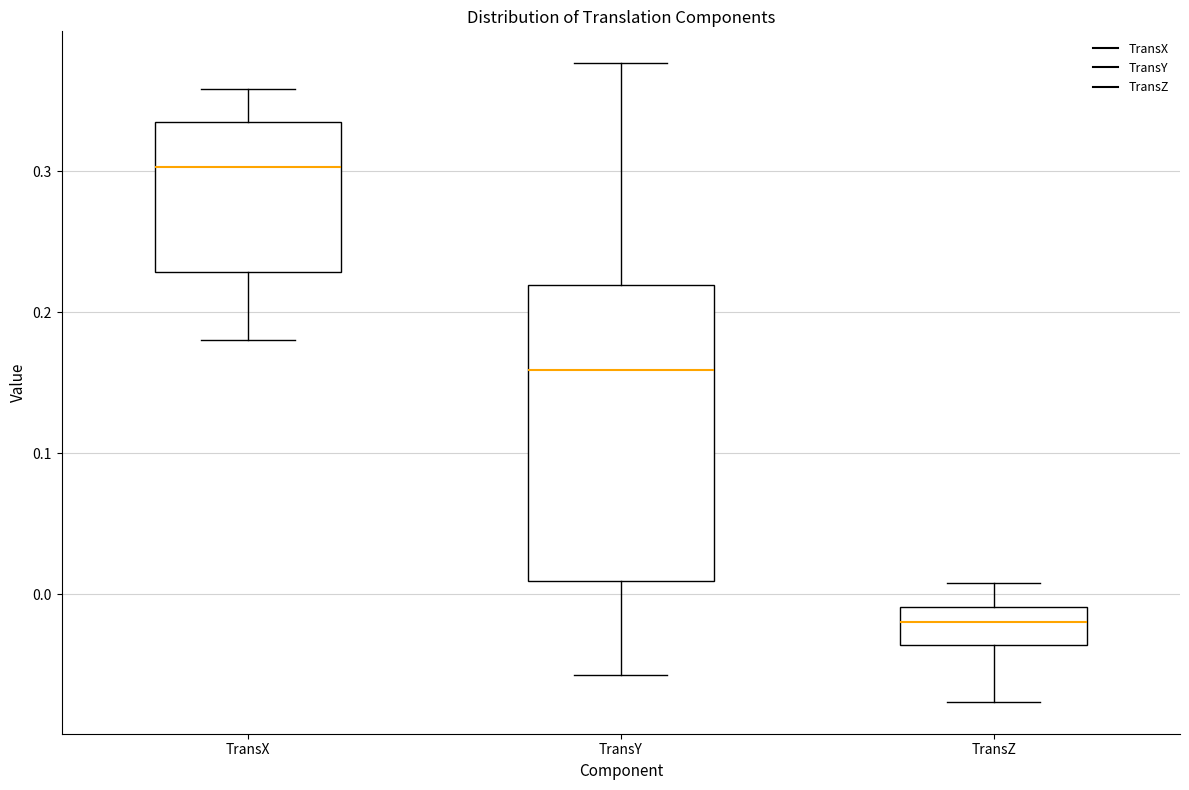

Where does the lower whisker of the box for TransZ end on the y-axis? The values are not printed on the chart, so give them approximately, as read against the axis.

-0.08